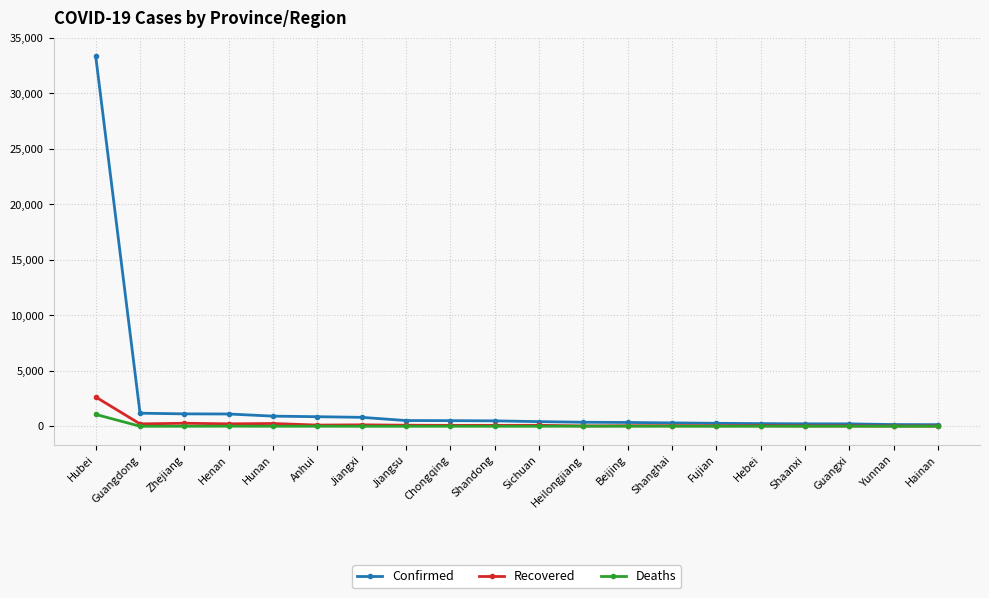

Which series has the largest range (max minus min)?

Confirmed